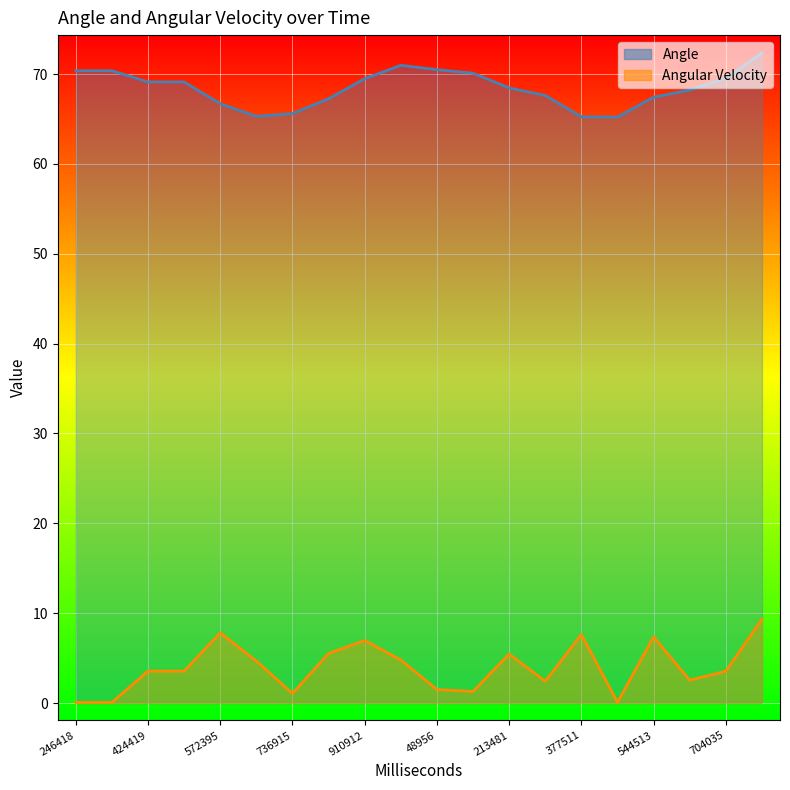

List the labels in order of Angular Velocity value, smallest first.

246418, 343414, 468512, 736915, 139958, 48956, 309479, 630036, 704035, 424419, 484416, 646393, 974915, 213481, 810916, 910912, 544513, 377511, 572395, 801035